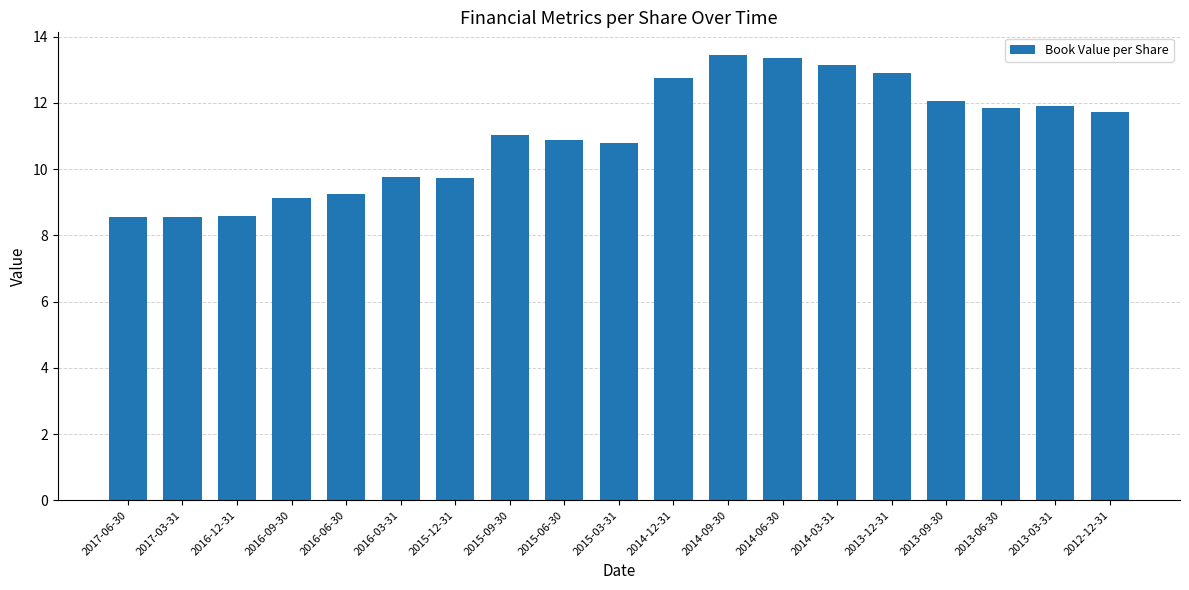

Does the chart contain stacked bars?

No